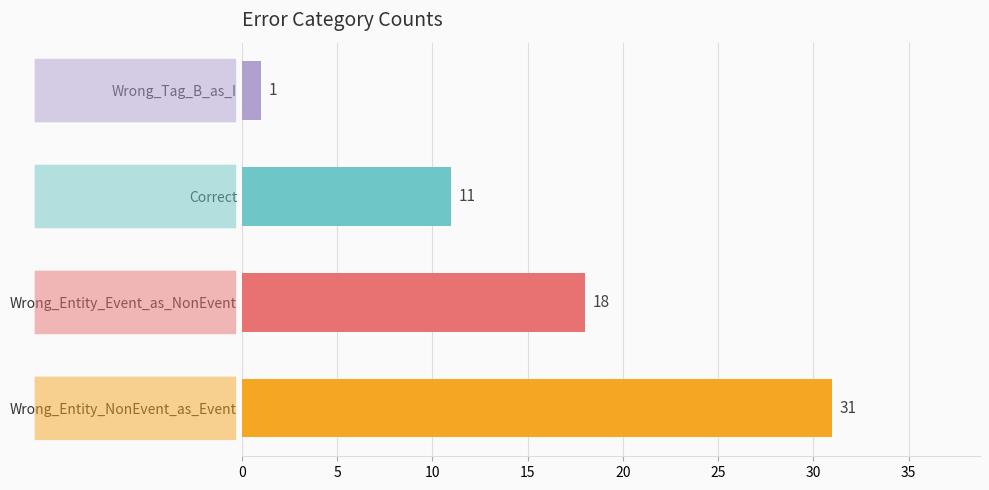

Between Wrong_Tag_B_as_I and Wrong_Entity_NonEvent_as_Event, which is larger?

Wrong_Entity_NonEvent_as_Event